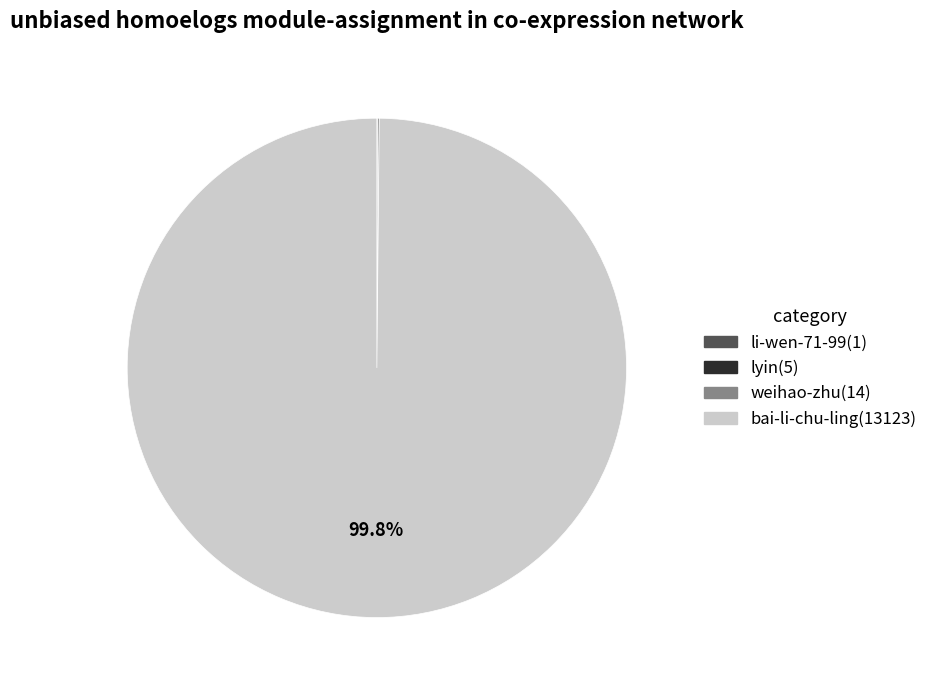

Is there a majority slice in this chart?

Yes